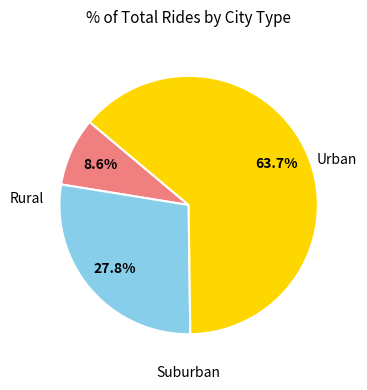

Is there any slice that represents more than half of the pie?

Yes